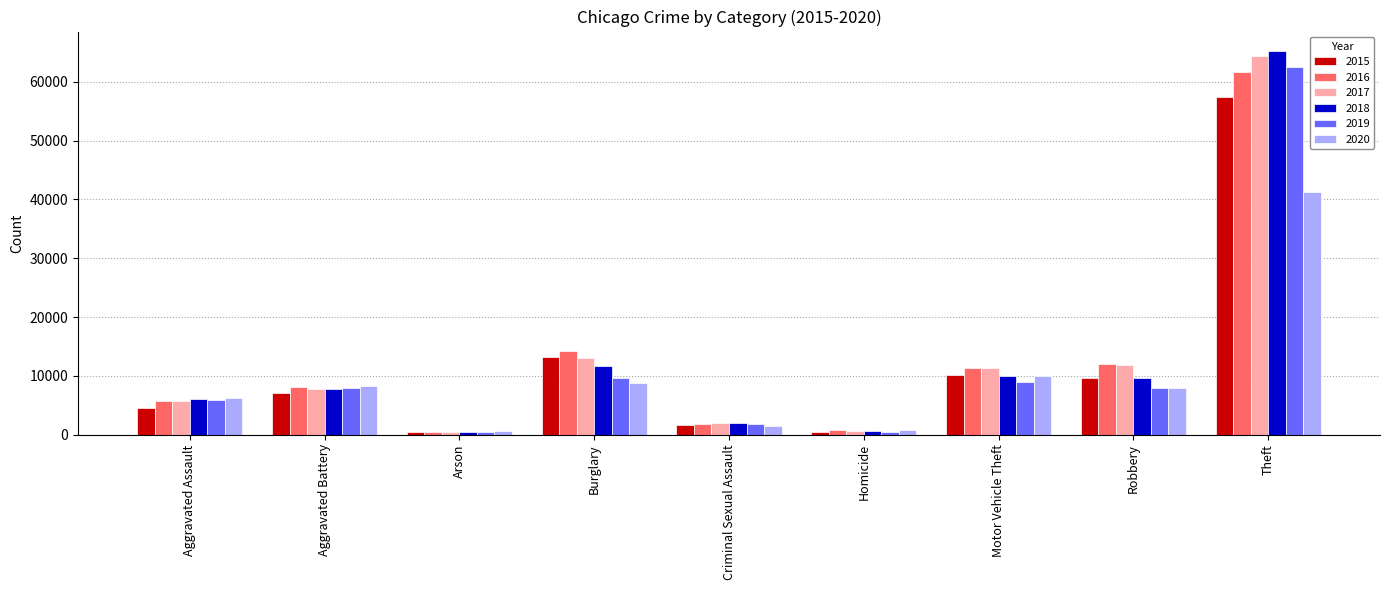

What is the label of the 6th bar from the right?

Burglary